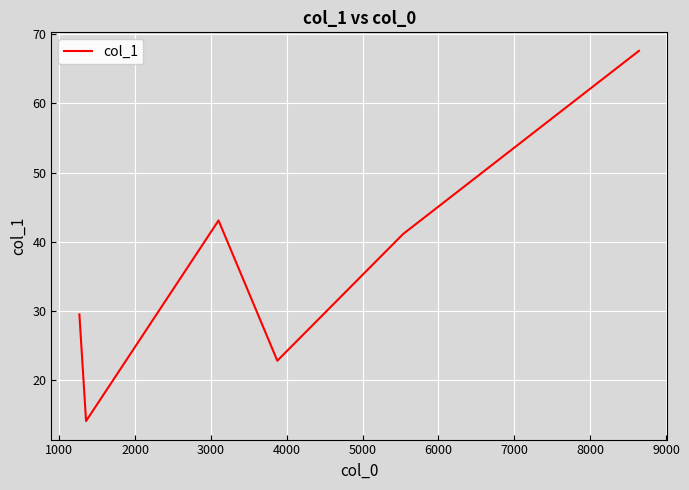

True or false: the data has more than 1 interior local peaks.

False